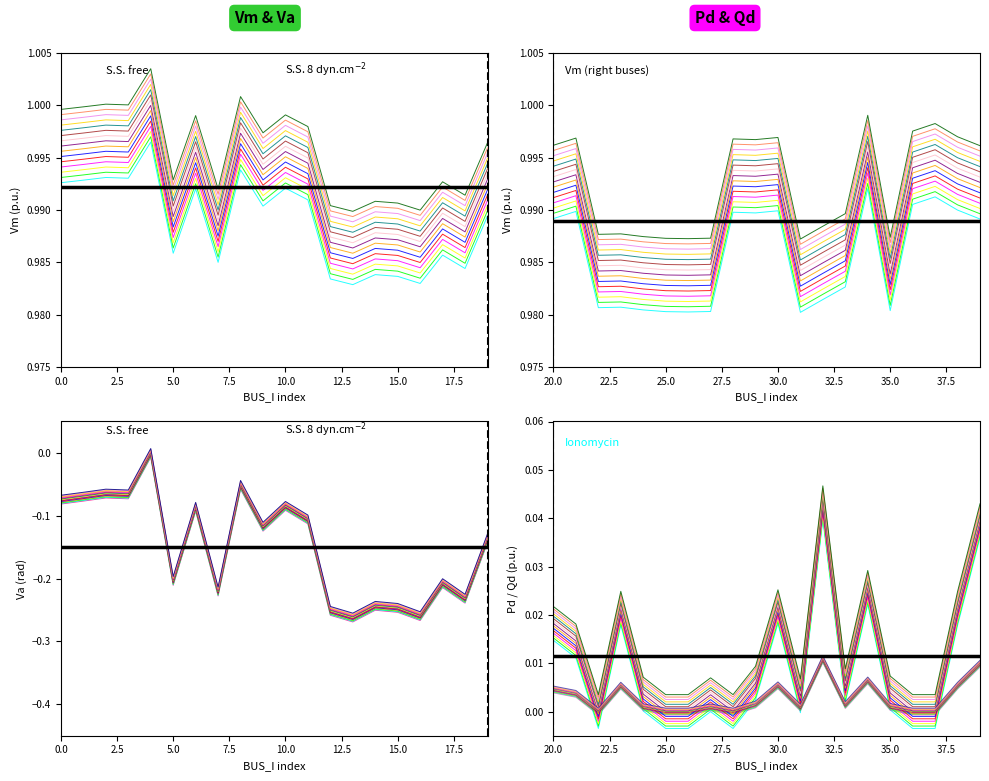

List the series in order of their peak value, highest first.

Vm, Pd, Qd, Va